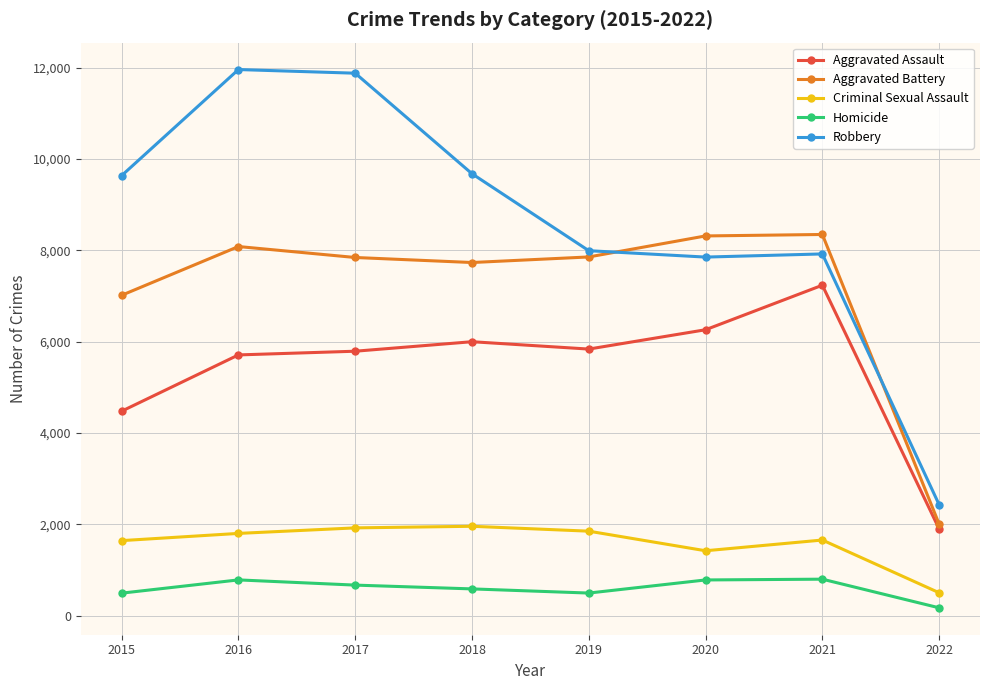

Count the number of categories in the chart.

8